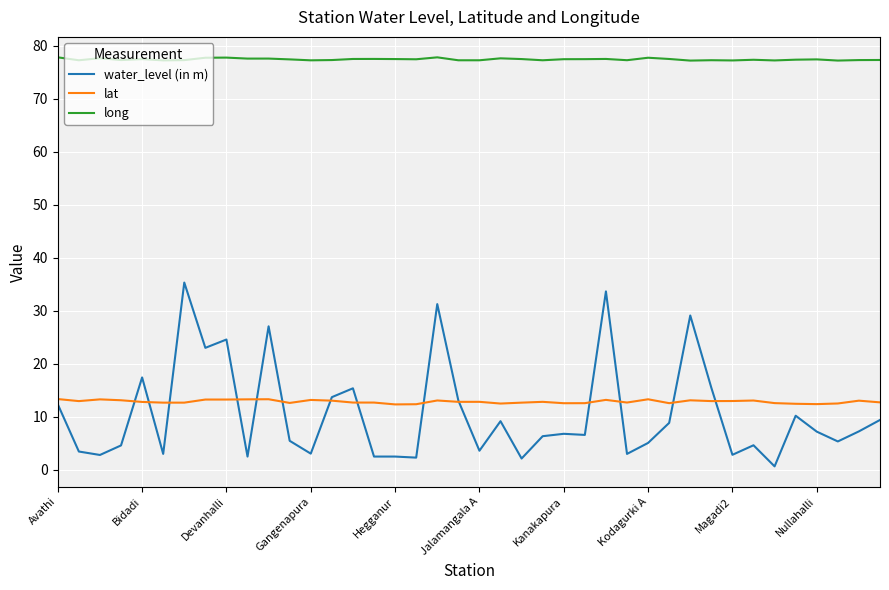

List the series in order of their peak value, lowest first.

lat, water_level (in m), long